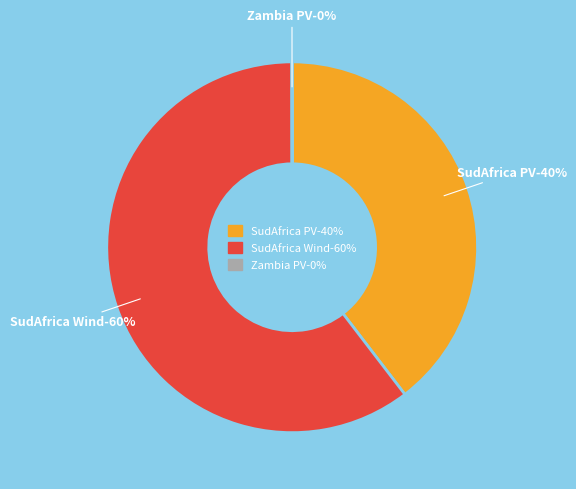

Does any single category account for the majority?

Yes